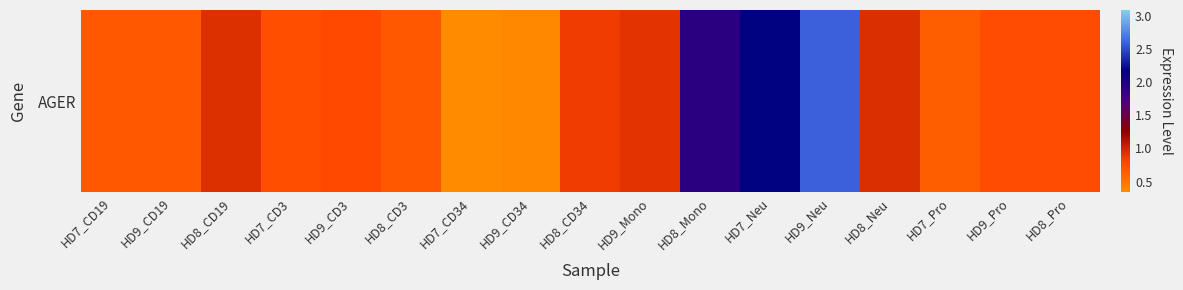

Is it true that the value at HD8_CD3 is 1.2?

False